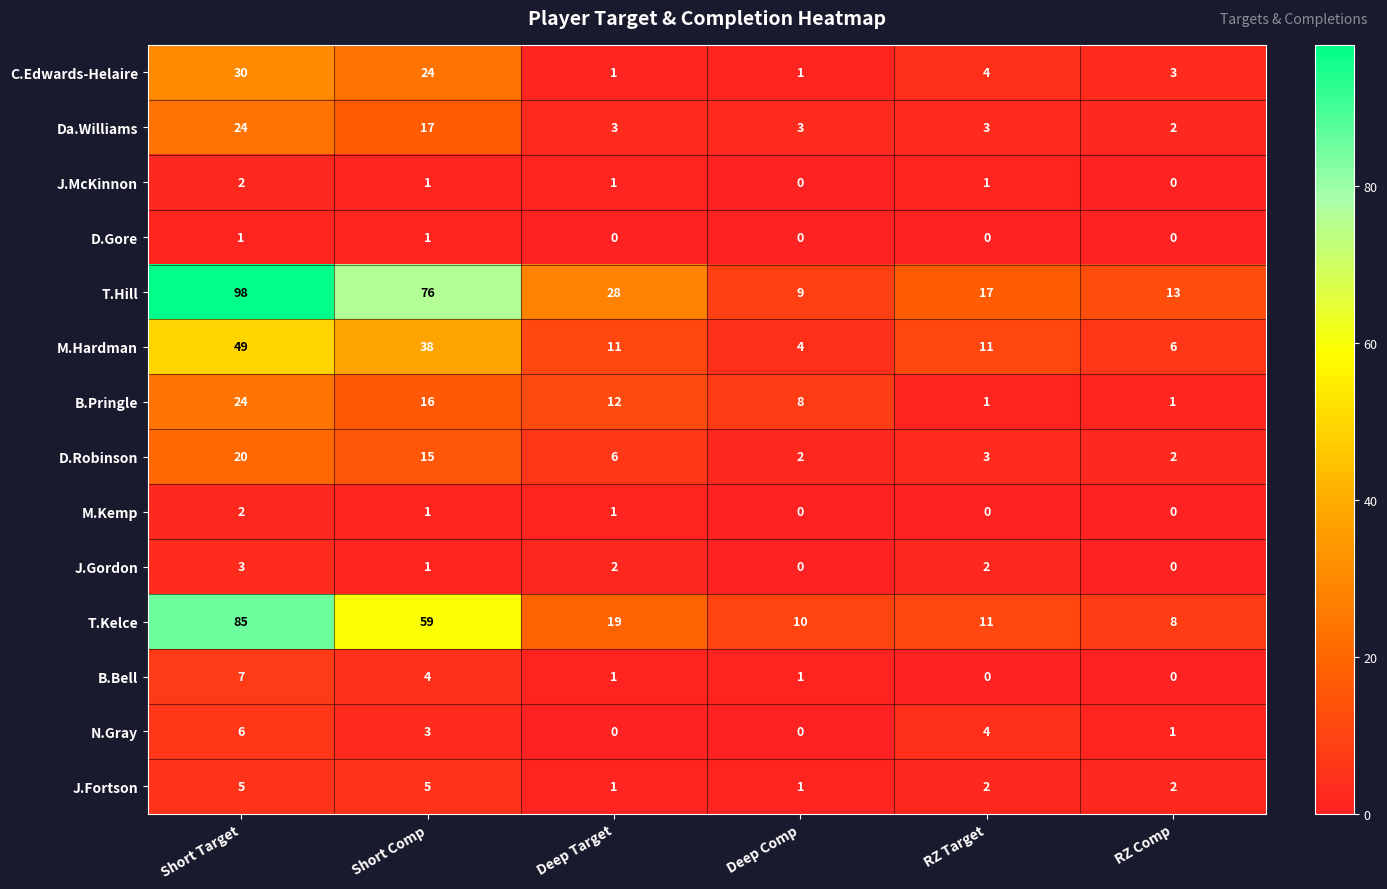

Is the value of D.Robinson at Deep Target greater than the value of B.Bell at Deep Target?

Yes